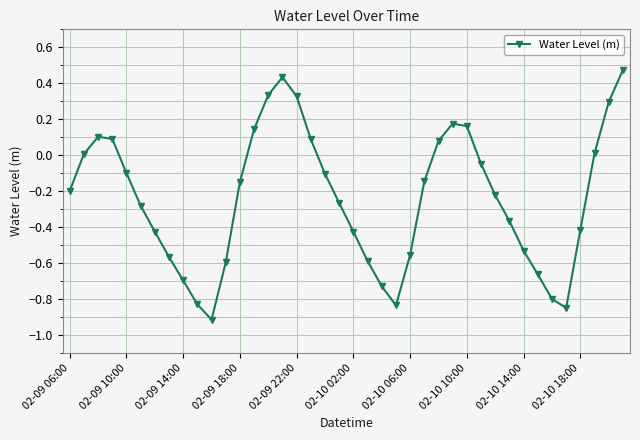

What is the difference between the maximum and minimum values?

1.4